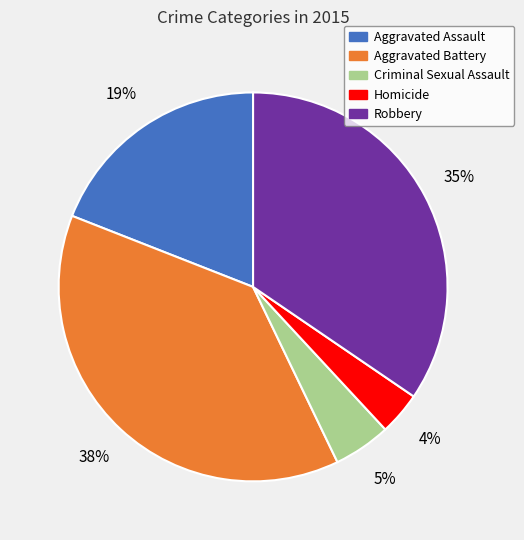

What is the largest slice in the pie chart?

Aggravated Battery